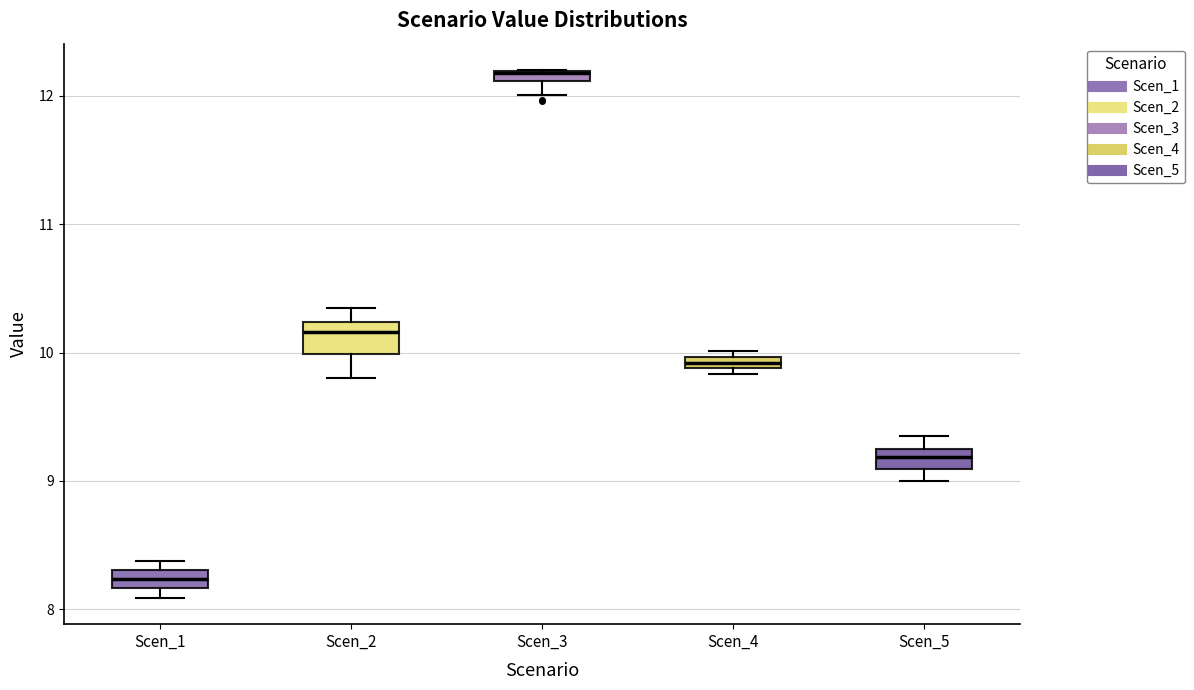

Which box's median line is the lowest?

Scen_1